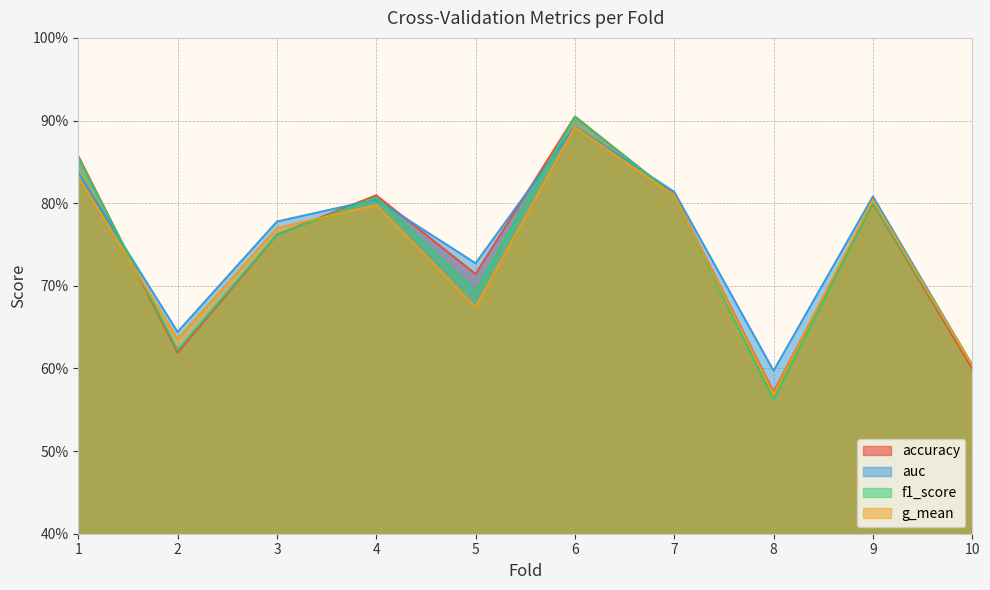

Where is accuracy nearest to the value 0?

8